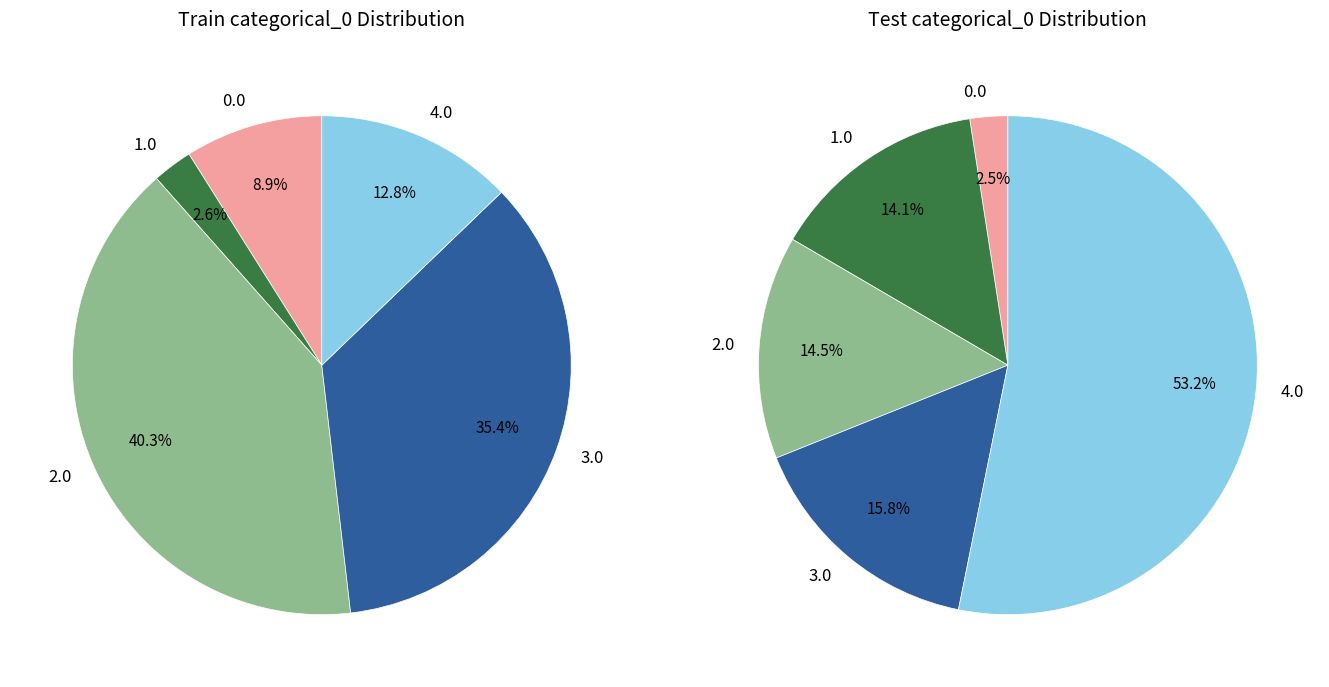

To the nearest percent, what is the difference between the largest and smallest slice percentages?

38%